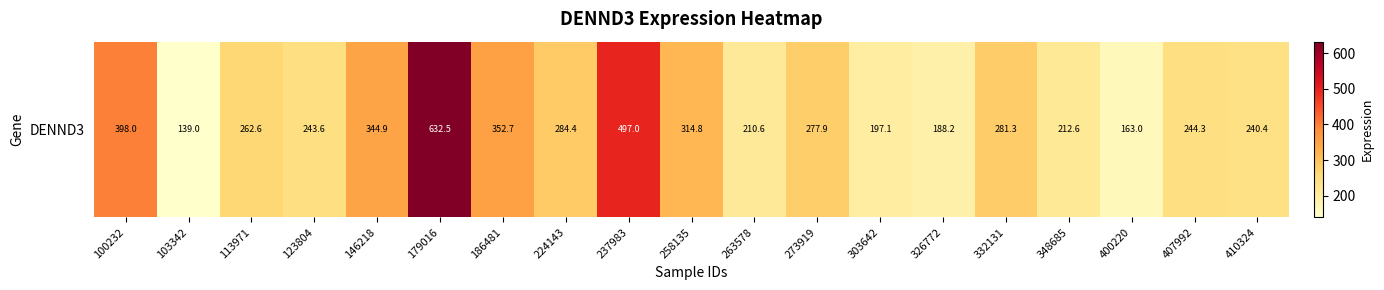

What is the change in value from 303642 to 407992?

+47.2